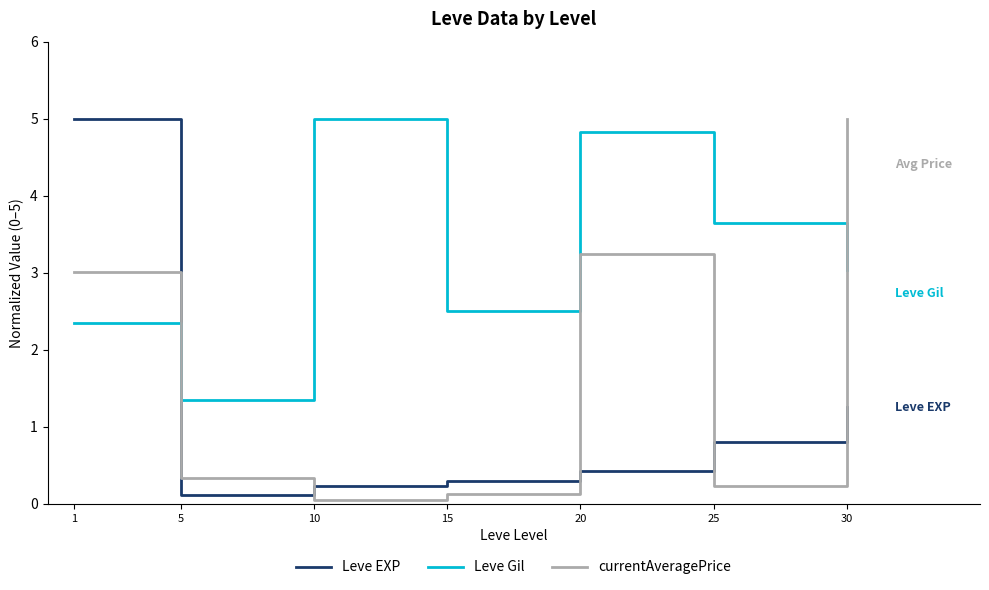

Reading left to right, list all the values displayed in this chart.

Leve EXP: 5.0	0.1	0.2	0.3	0.4	0.8	1.3
Leve Gil: 2.3	1.4	5.0	2.5	4.8	3.6	3.0
currentAveragePrice: 3.0	0.3	0.1	0.1	3.2	0.2	5.0